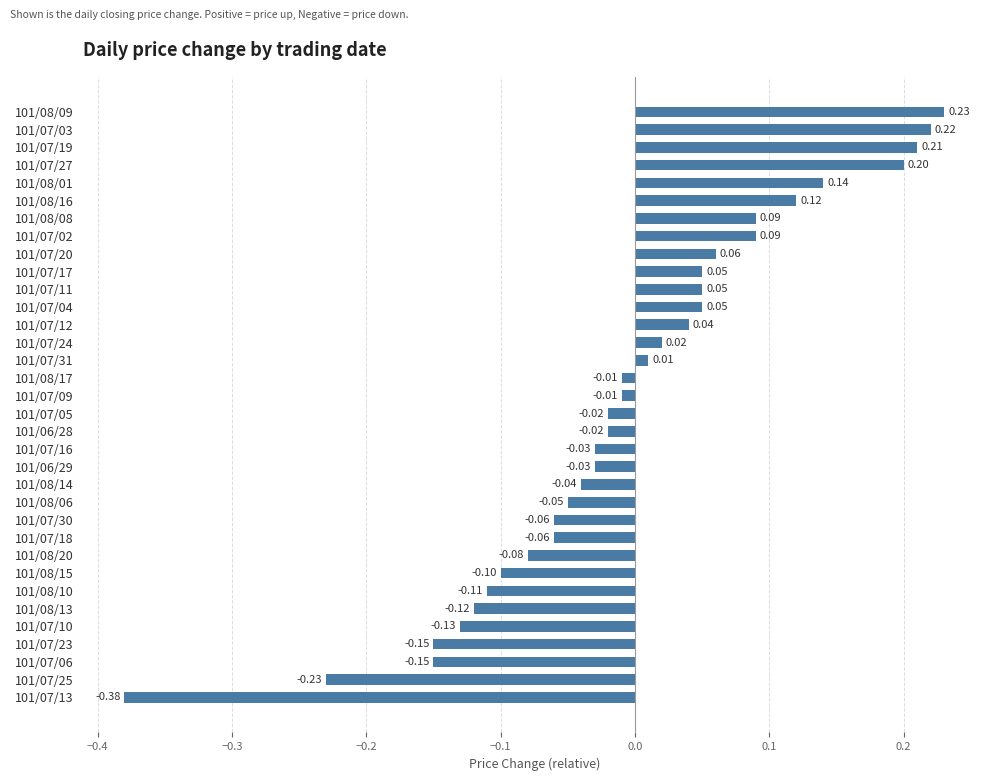

Which has a higher value, 101/07/16 or 101/07/20?

101/07/20